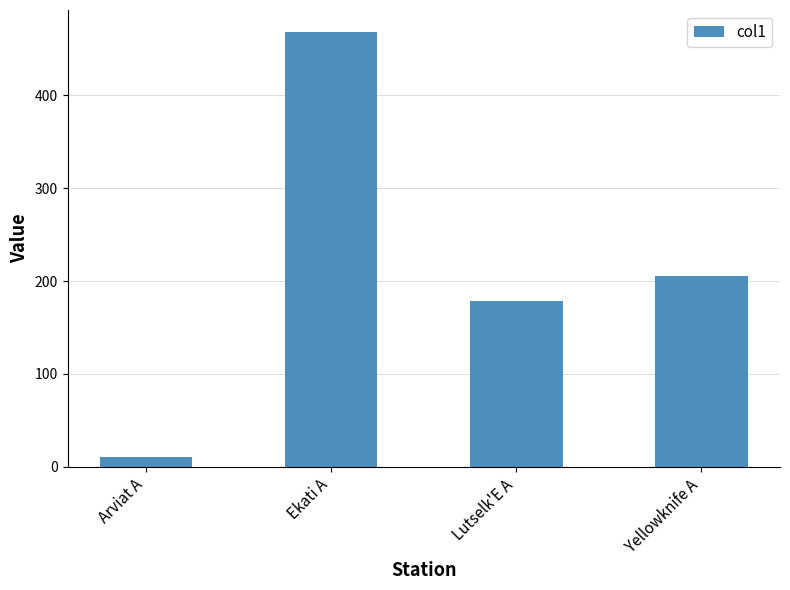

Rank the categories by value from lowest to highest.

Arviat A, Lutselk'E A, Yellowknife A, Ekati A